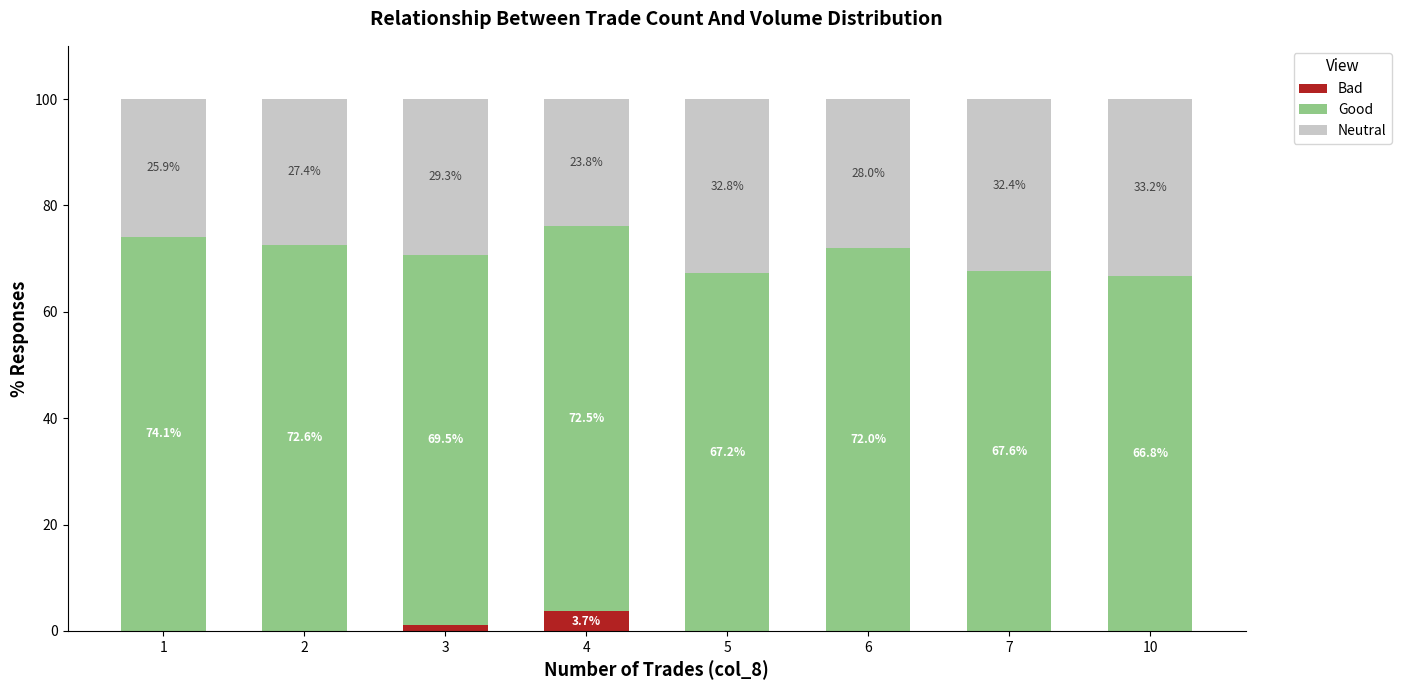

Where is Bad nearest to the value 1?

3